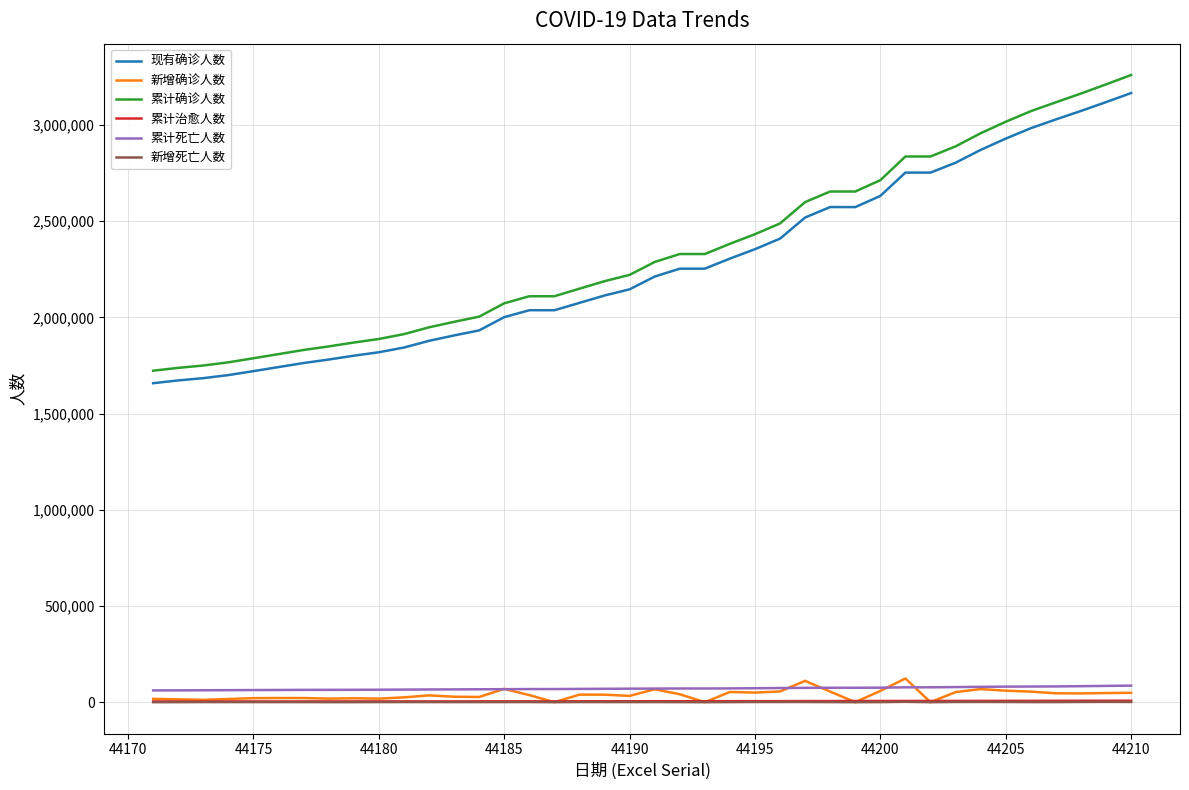

What is the greatest value displayed?

3260258